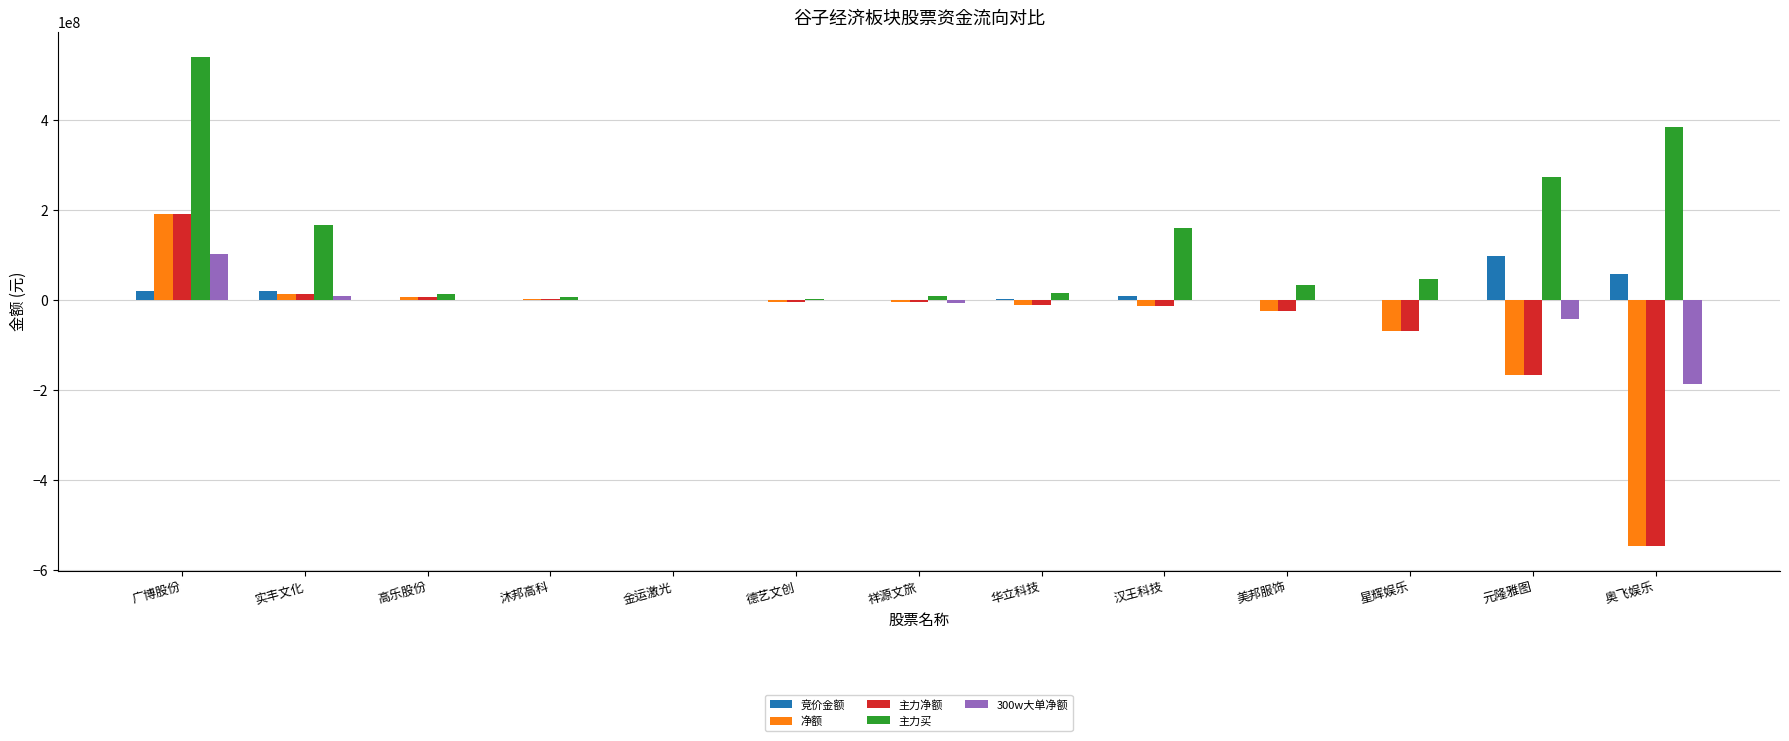

The value of 300w大单净额 at 星辉娱乐 is 0. True or false?

True